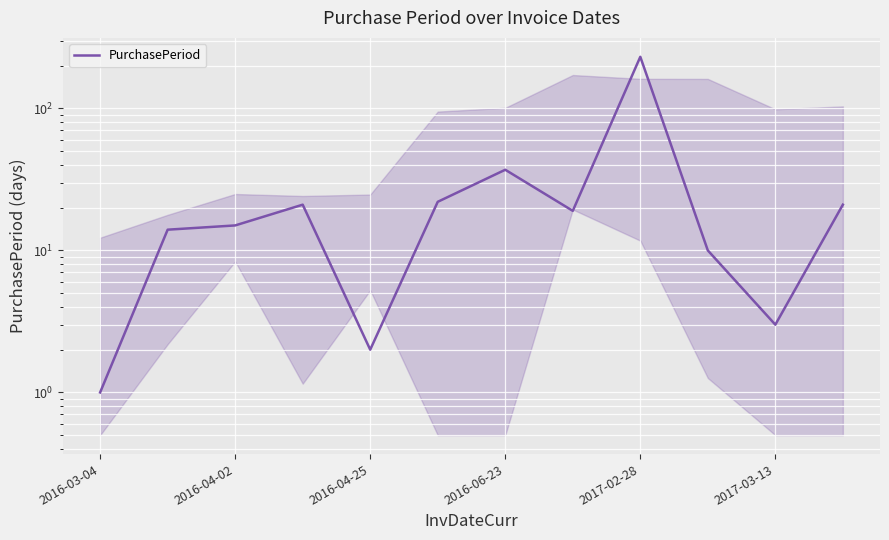

How many data points does each series have?

12